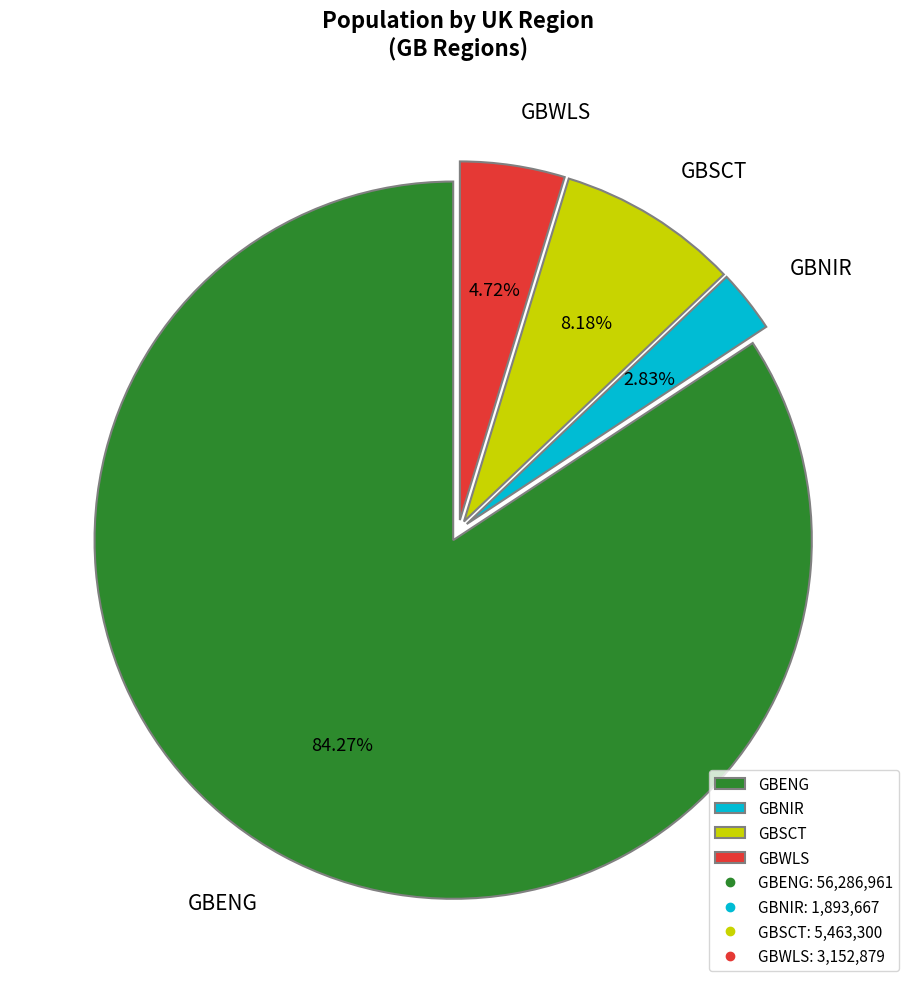

What portion of the pie excludes GBSCT?

91.8%